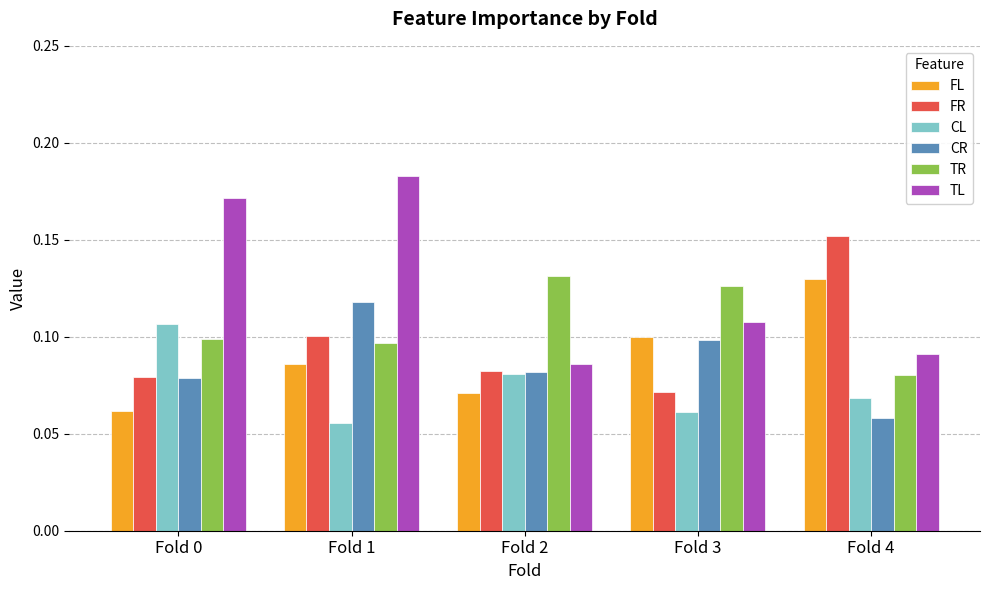

The value of FL at Fold 1 is 0.1. True or false?

True